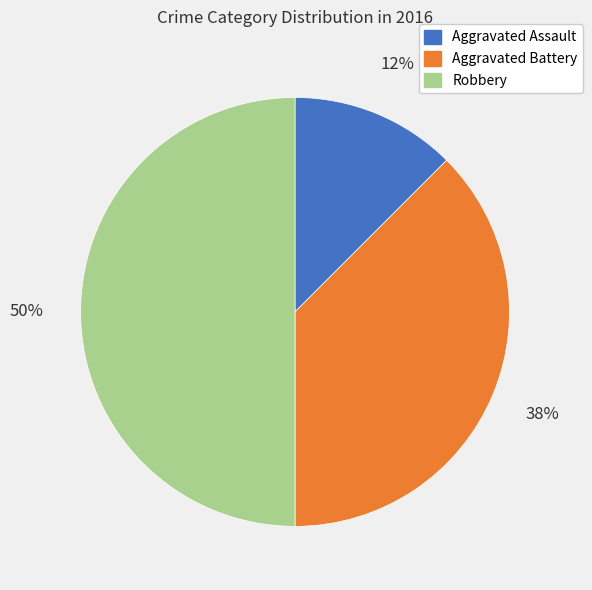

Rank the categories by value from highest to lowest.

Robbery, Aggravated Battery, Aggravated Assault